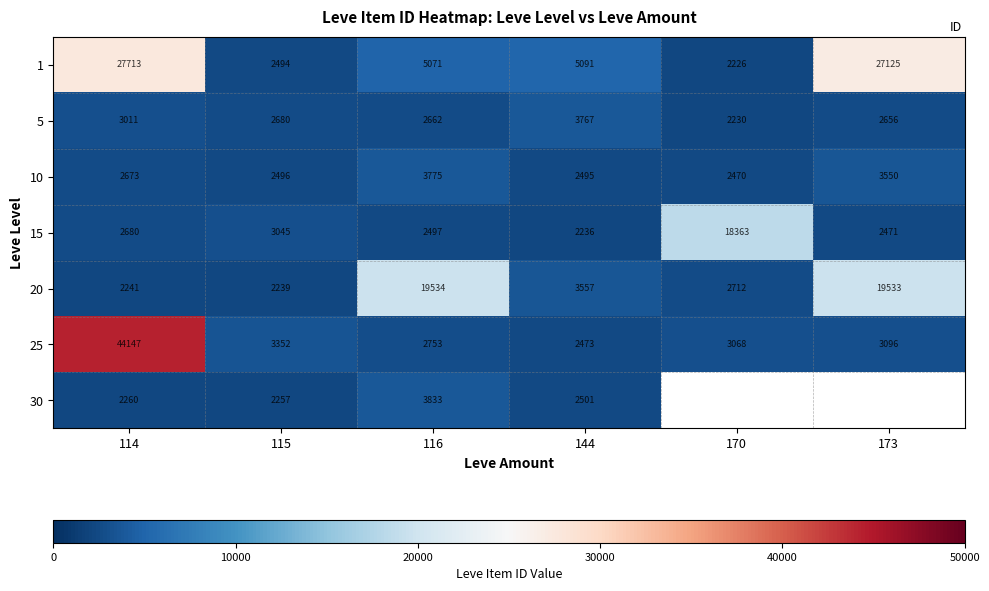

What is the sum of the 1 values at 170 and 173?

29351